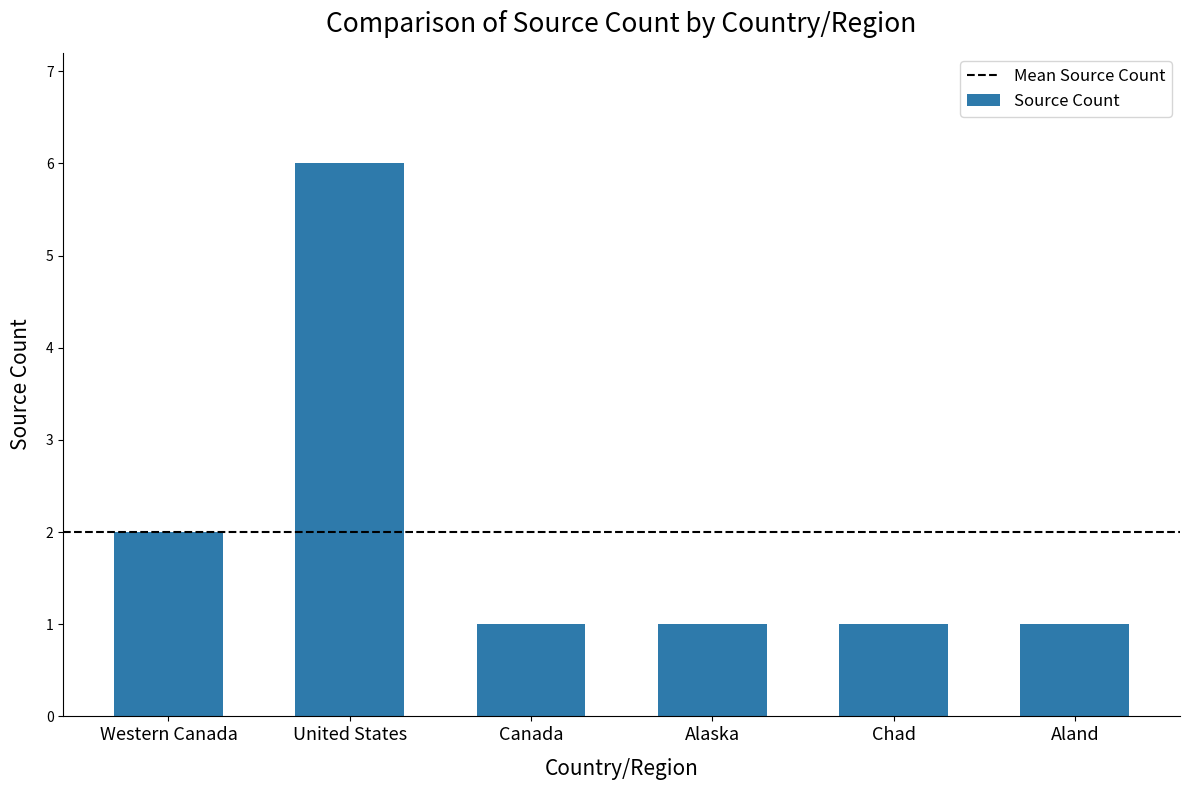

How many values are between 1 and 2?

5